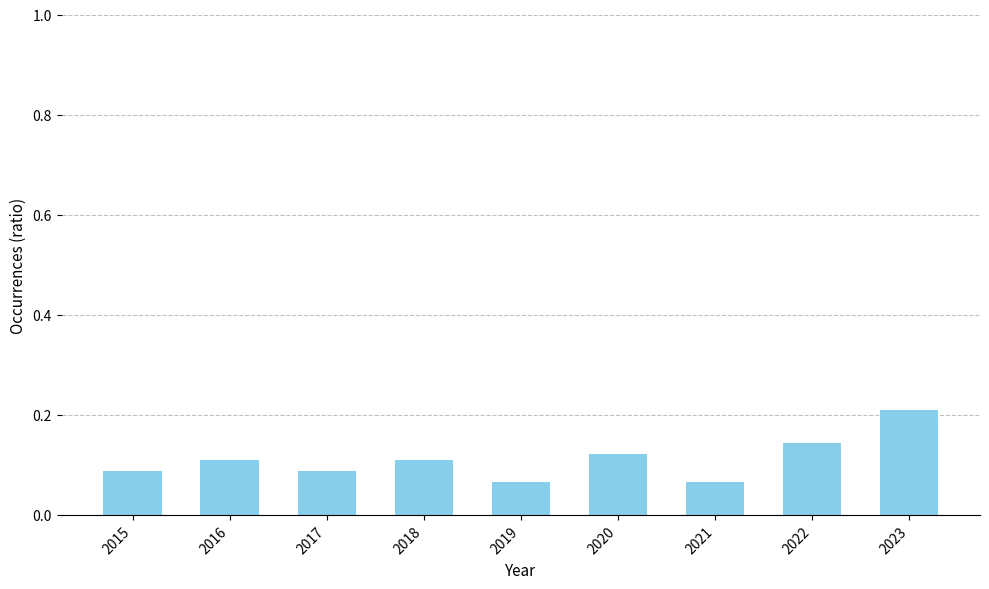

How many categories are shown in the chart?

9